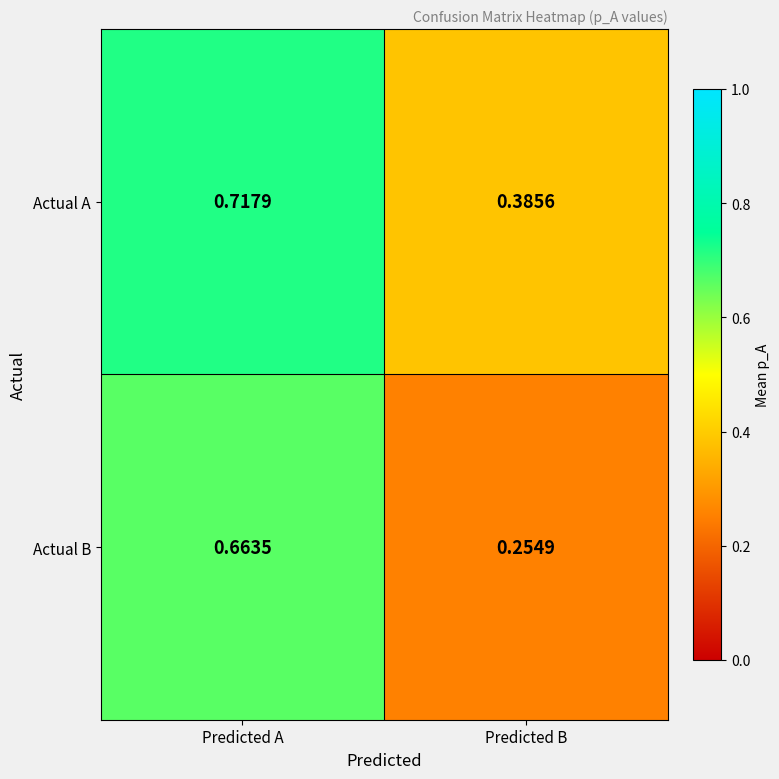

Rank the series at Predicted A from lowest to highest value.

Actual B, Actual A